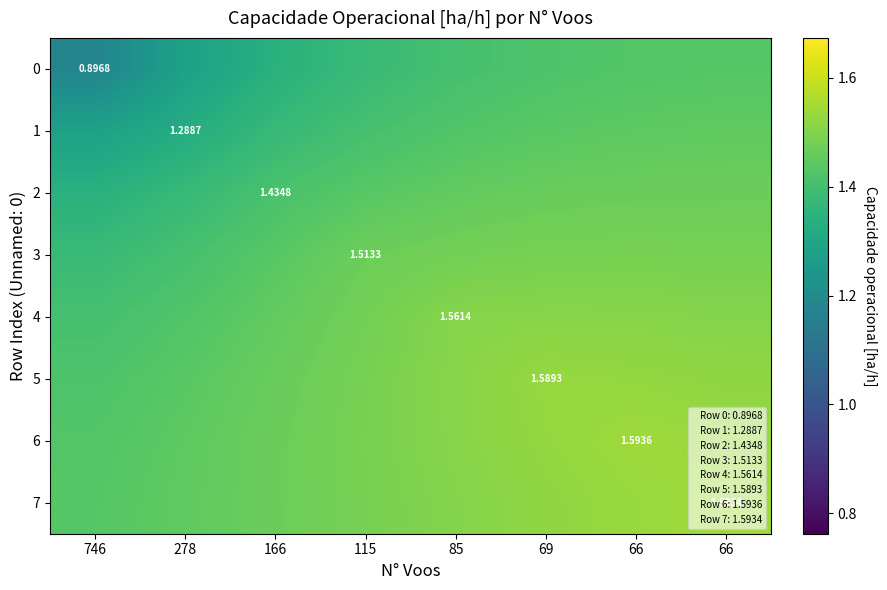

Which label corresponds to the smallest value in the chart?

746